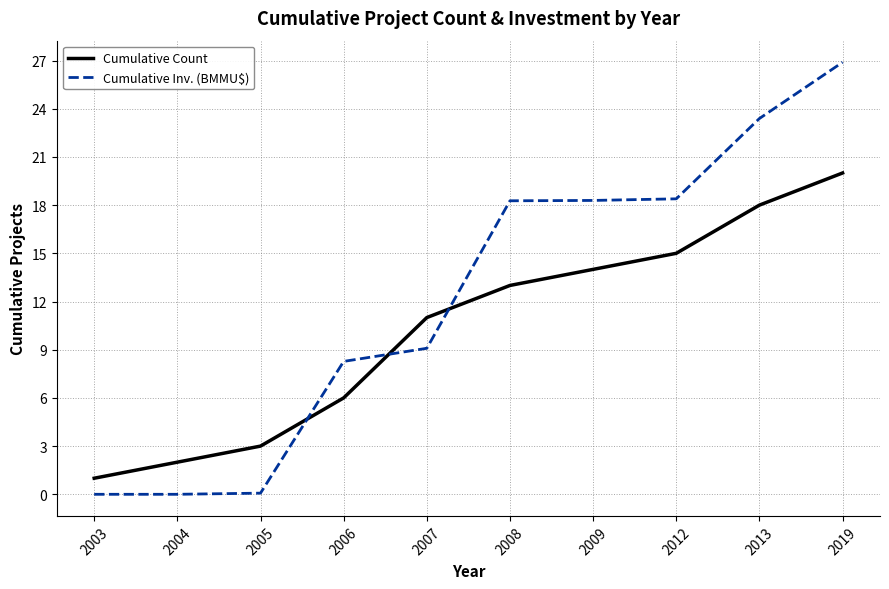

Which category has the highest value across all series?

2019